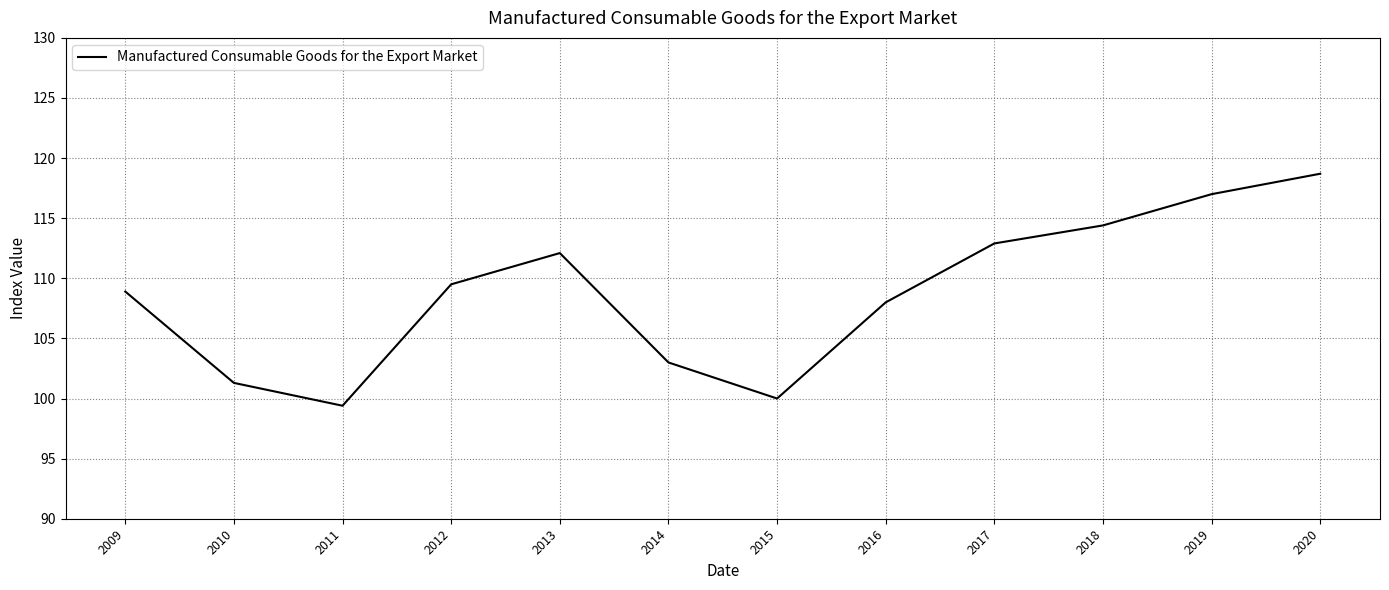

What is the maximum value shown in the chart?

118.7